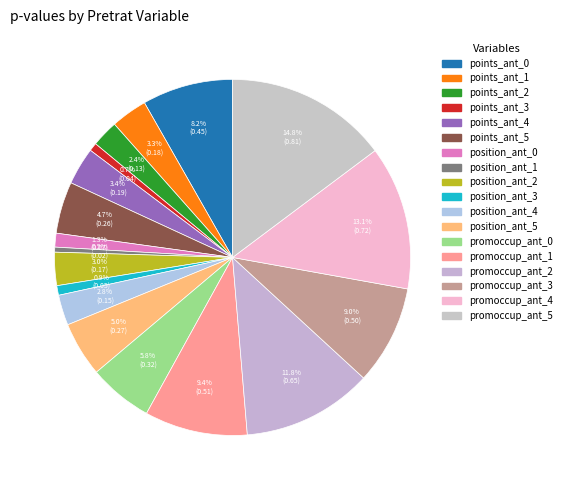

Count the number of slices in the pie.

18